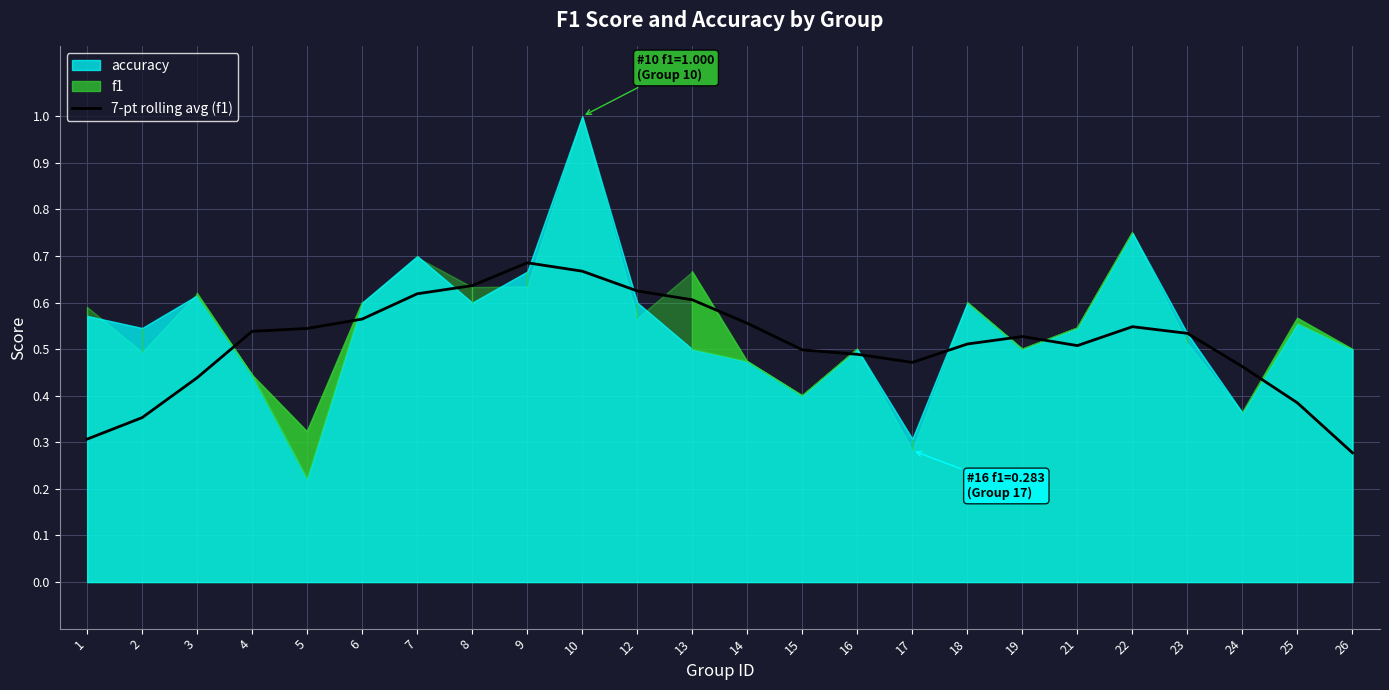

What is the average value?

0.5